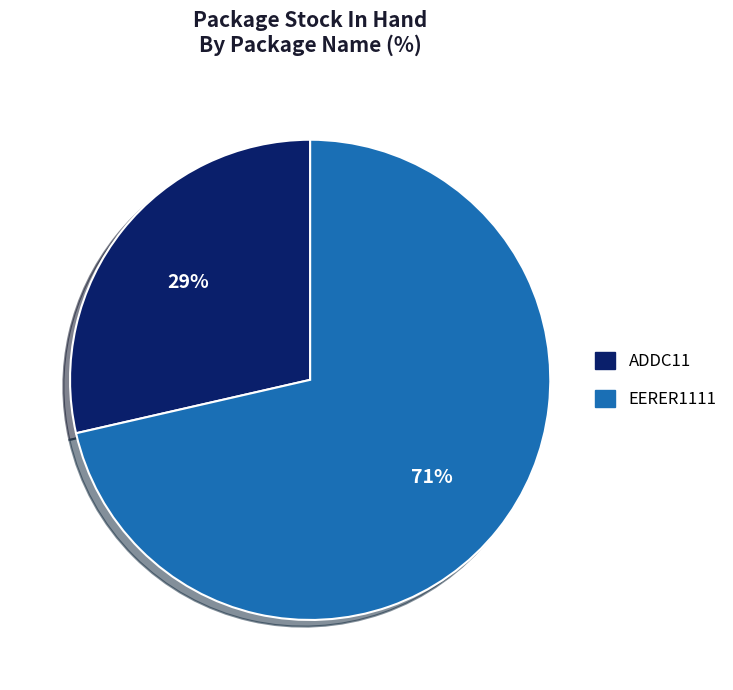

Which category accounts for the majority?

EERER1111